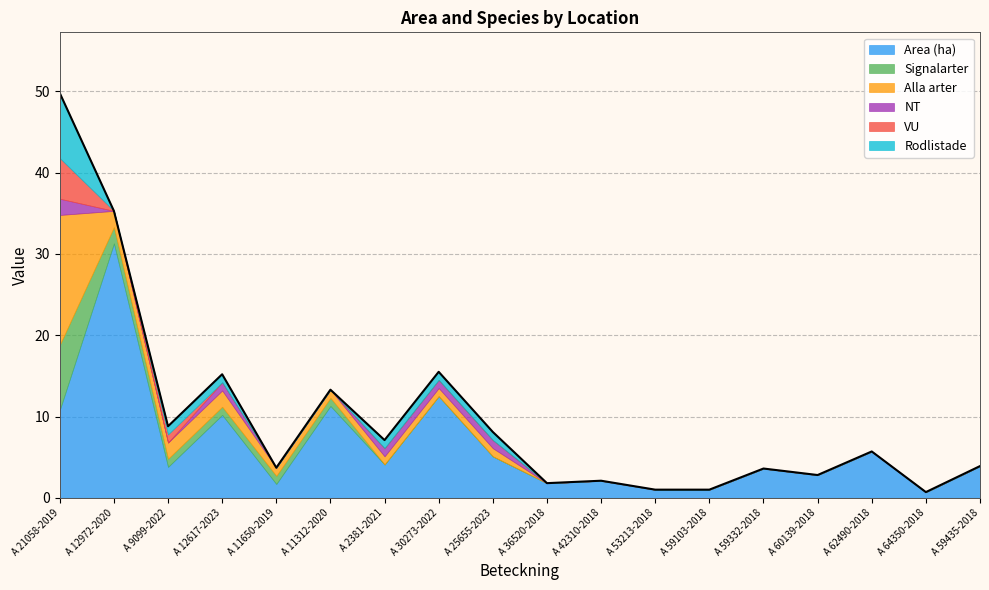

How many positive values does the Signalarter series have?

6